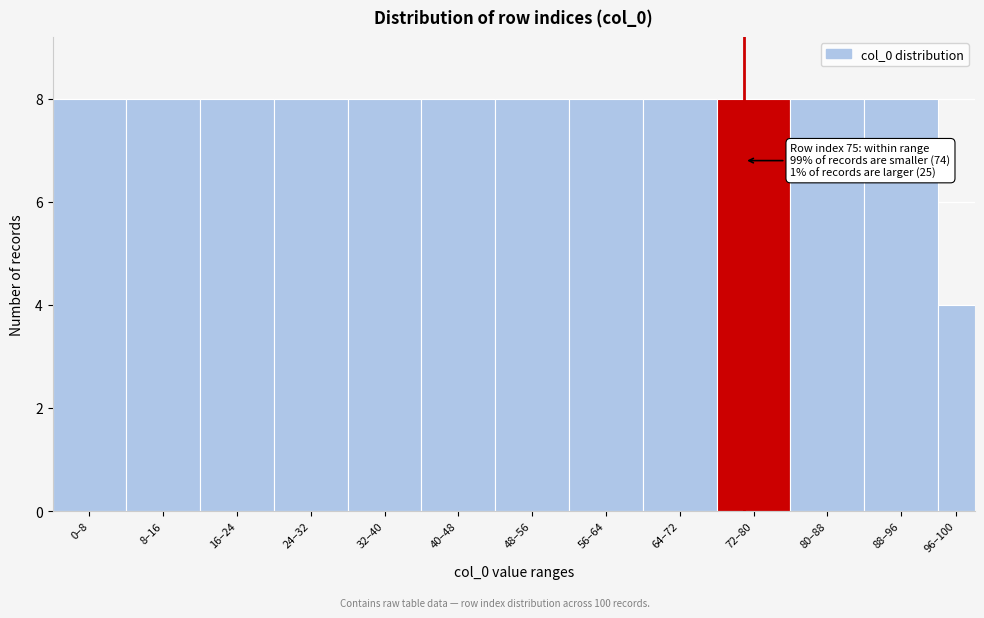

Reading left to right, extract all data points from this chart.

0–8=8	8–16=8	16–24=8	24–32=8	32–40=8	40–48=8	48–56=8	56–64=8	64–72=8	72–80=8	80–88=8	88–96=8	96–100=4